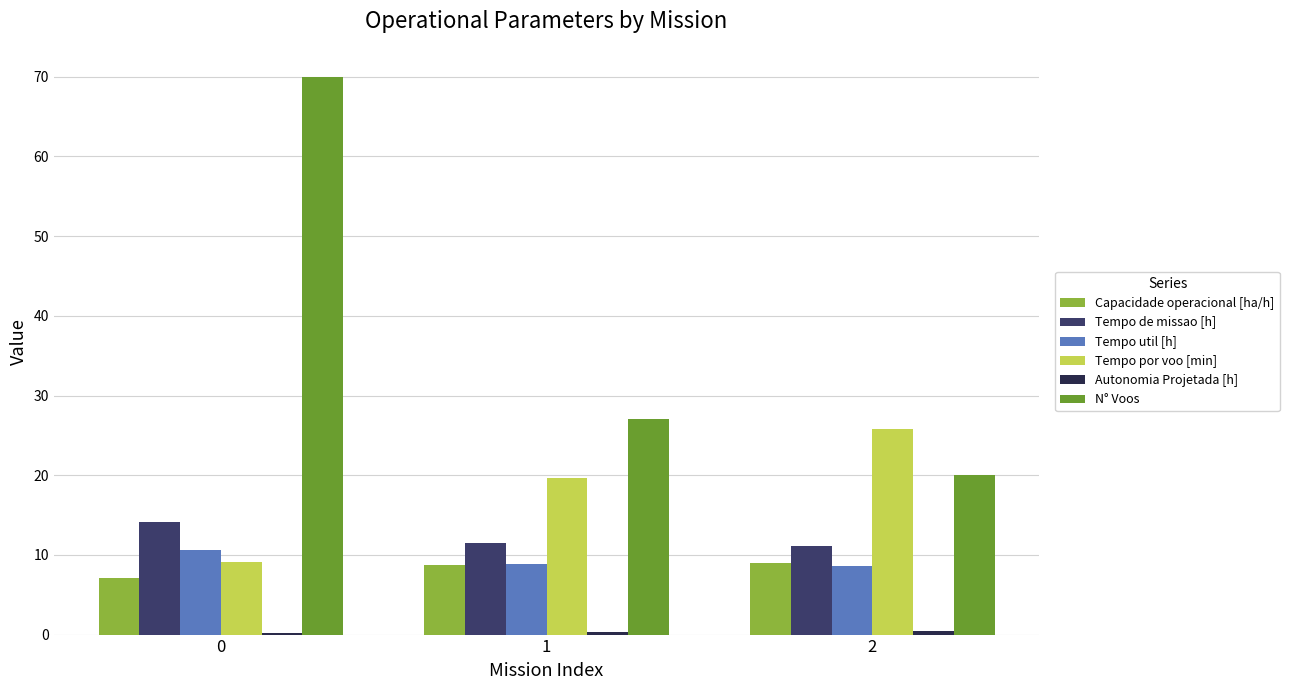

How many groups of bars are there?

3